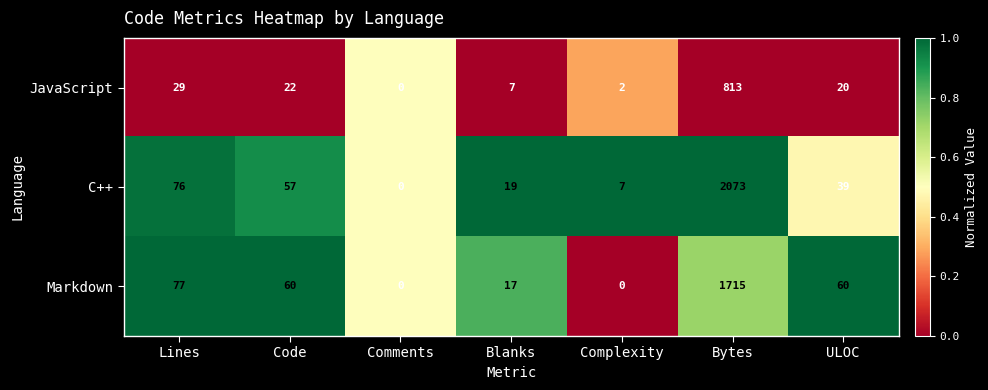

What is the sum of all JavaScript values?

893